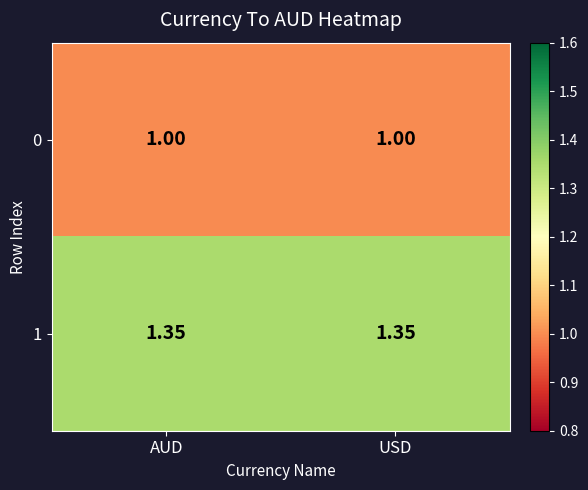

List the series in order of their peak value, lowest first.

0, 1